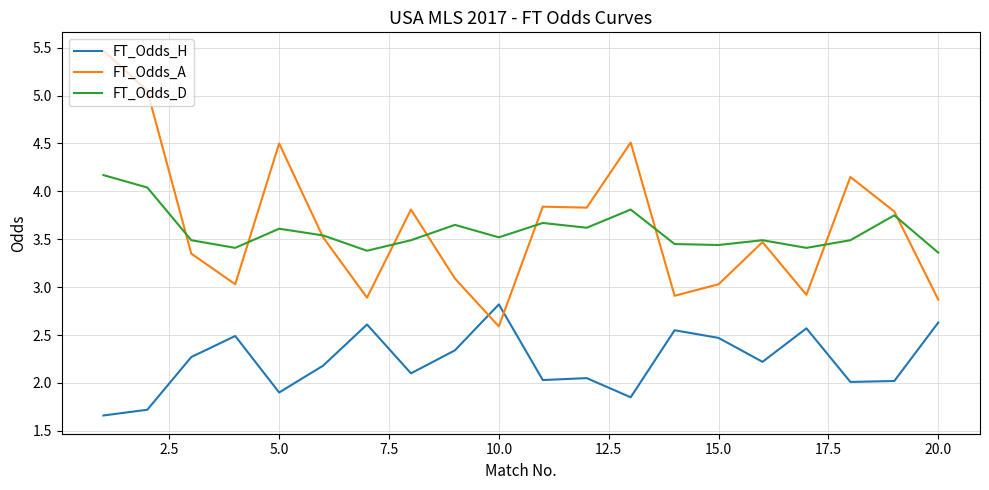

Which series ends up on top after the final intersection of FT_Odds_A and FT_Odds_H?

FT_Odds_A